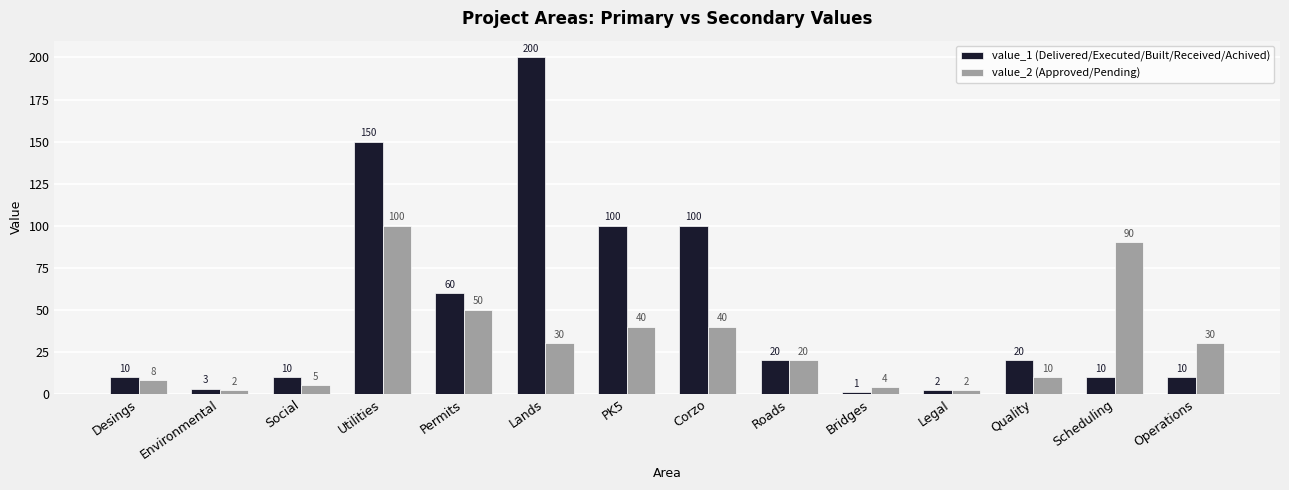

Does the chart contain any negative values?

No